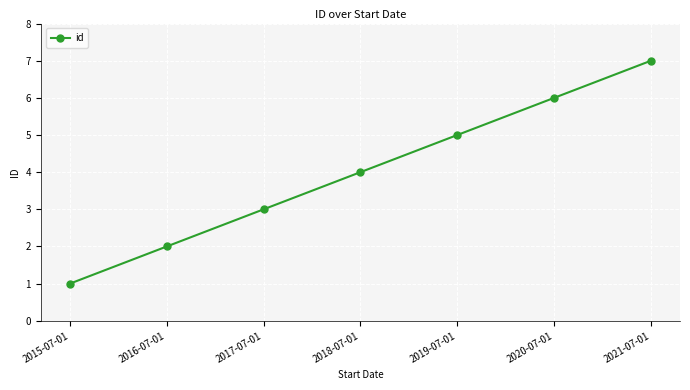

What is the greatest value displayed?

7